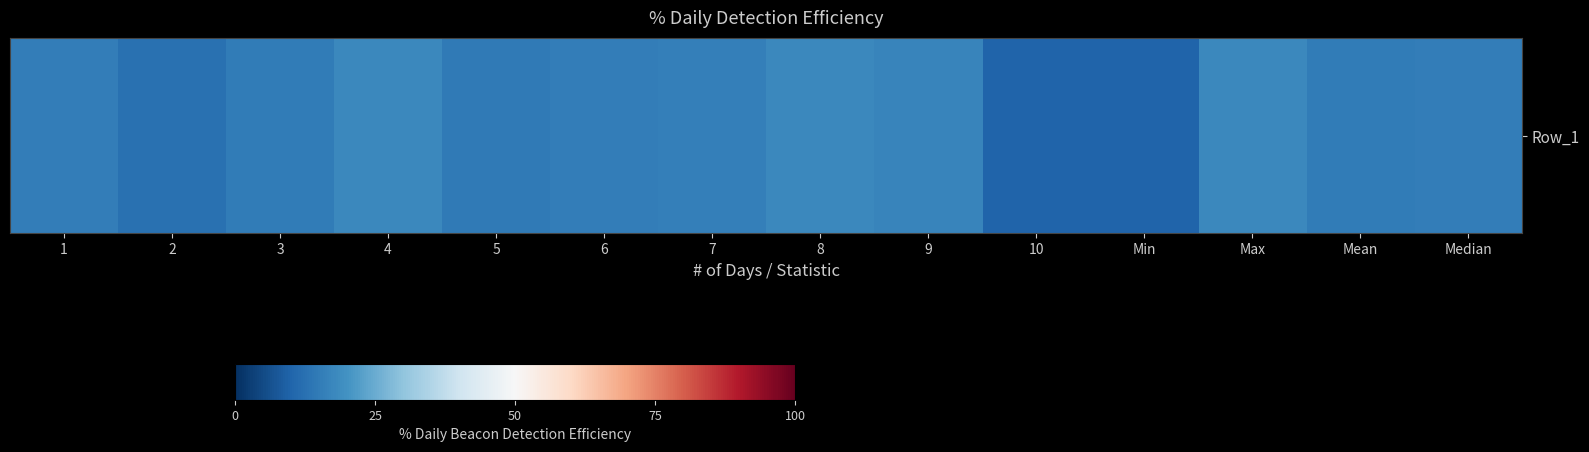

Reading left to right, transcribe all the data shown in this chart.

1=15.4	2=12.9	3=14.9	4=17.7	5=14.6	6=15.2	7=15.8	8=17.9	9=17.1	10=9.9	Min=9.9	Max=17.9	Mean=15.1	Median=15.3